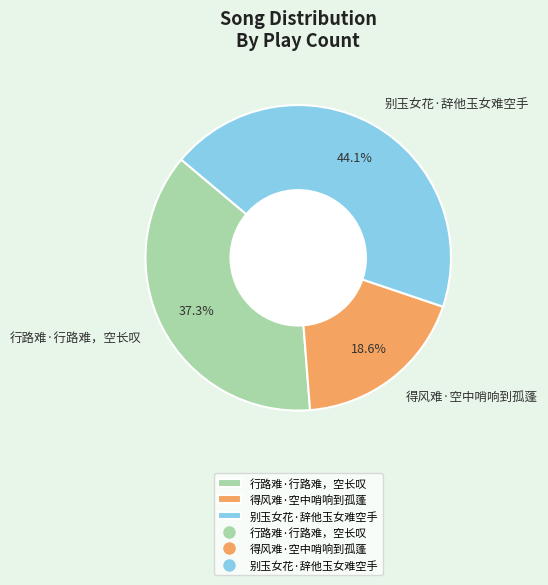

Does 行路难·行路难，空长叹 account for over 50% of the chart?

No